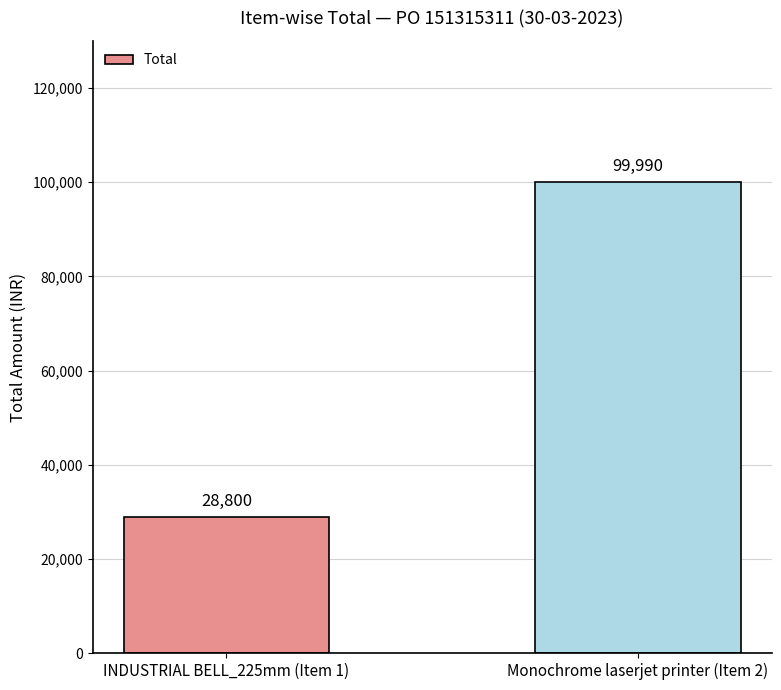

Reading left to right, transcribe all the data shown in this chart.

28800	99990